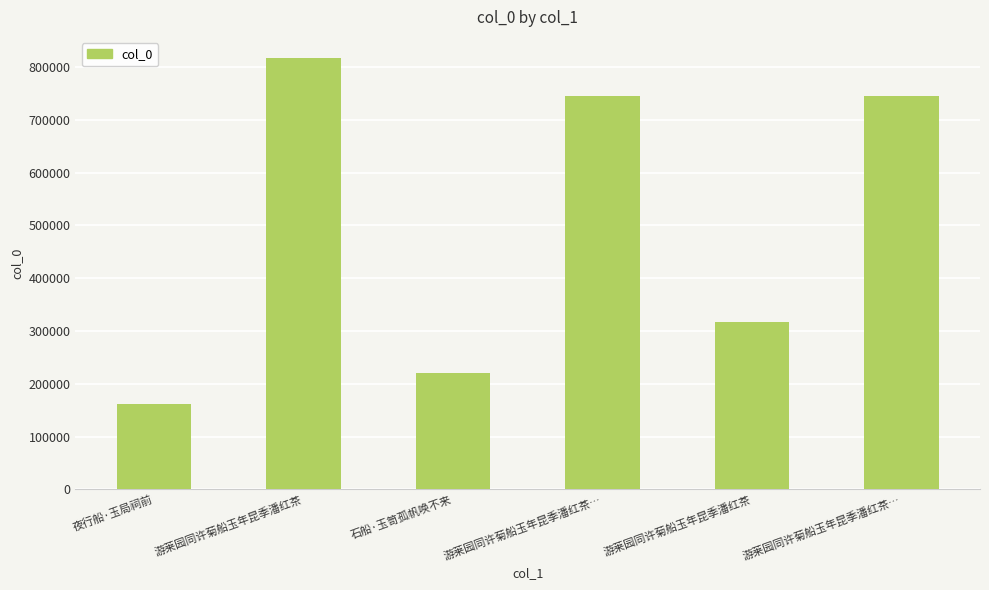

At which category does the chart reach its minimum across all series?

夜行船·玉局祠前